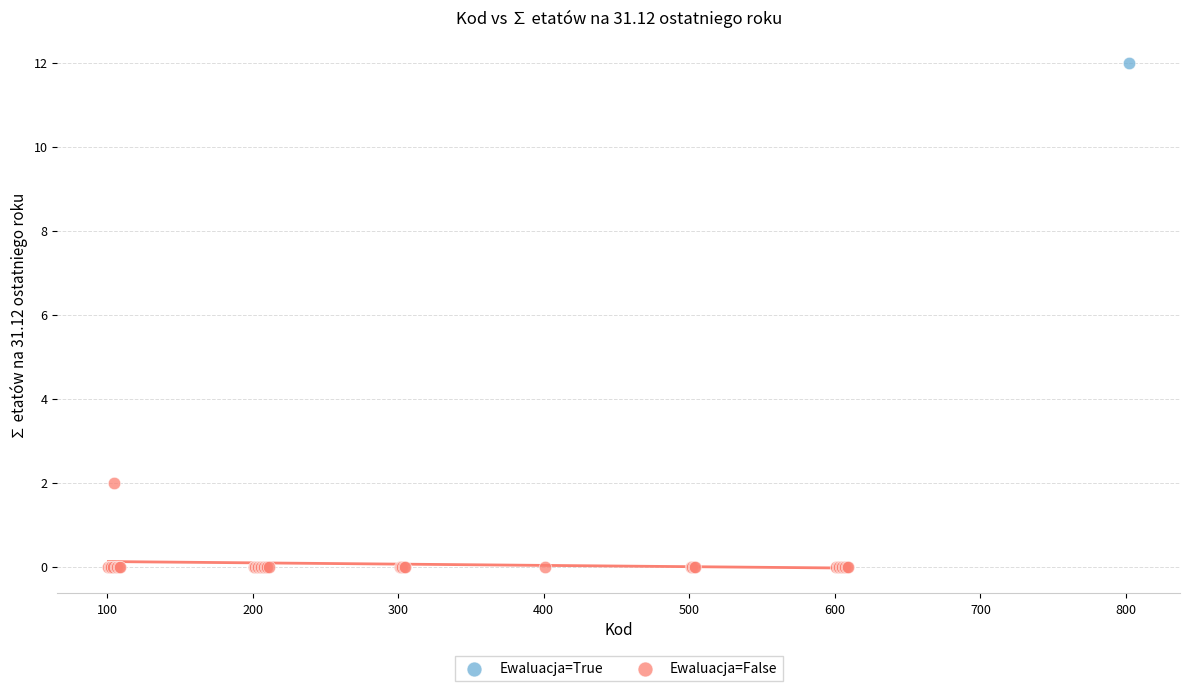

What are all the series names shown in the legend?

Ewaluacja=True, Ewaluacja=False